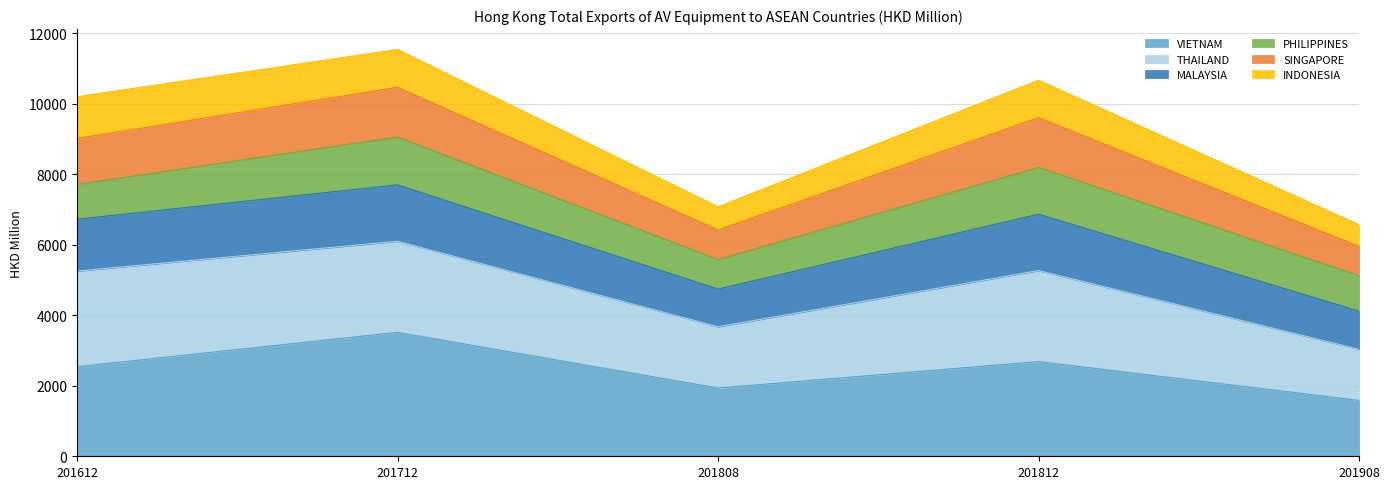

What is the total value across all series at 201812?

10671.7